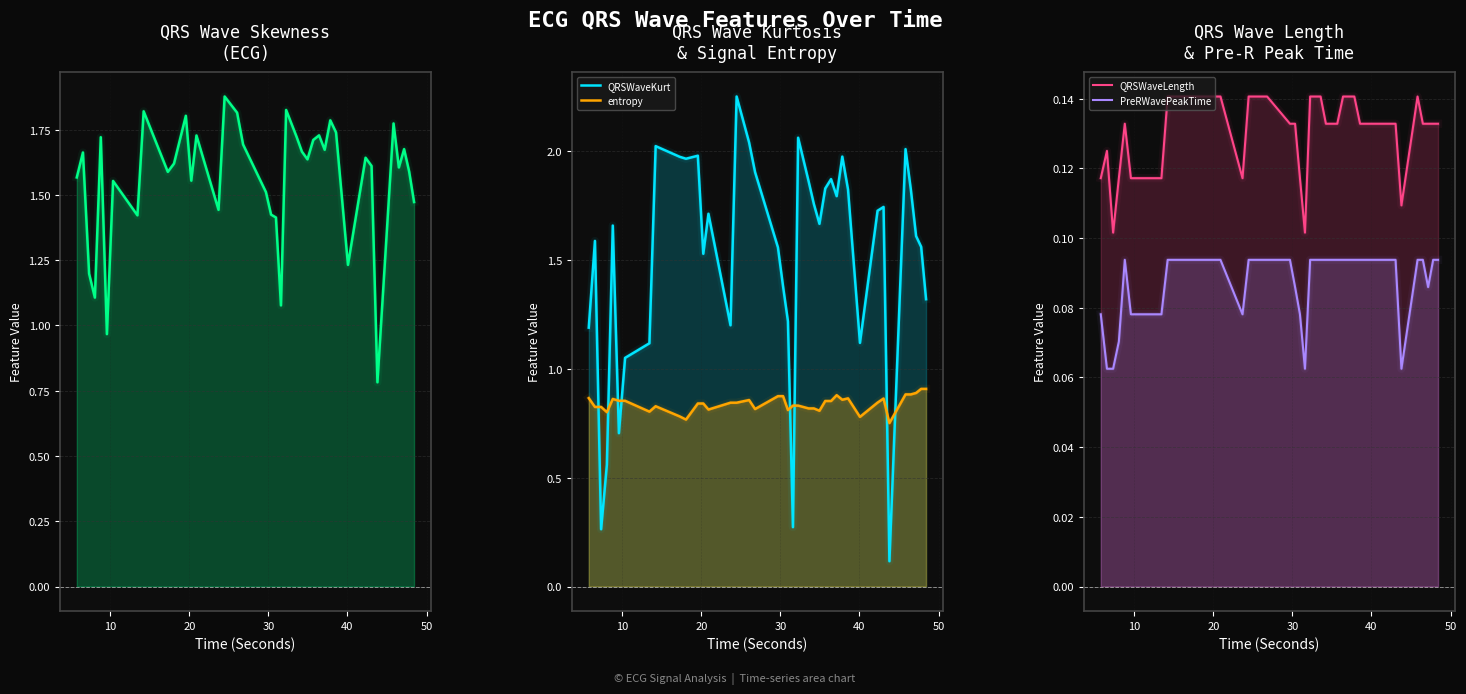

Which series has the largest range (max minus min)?

QRSWaveKurt